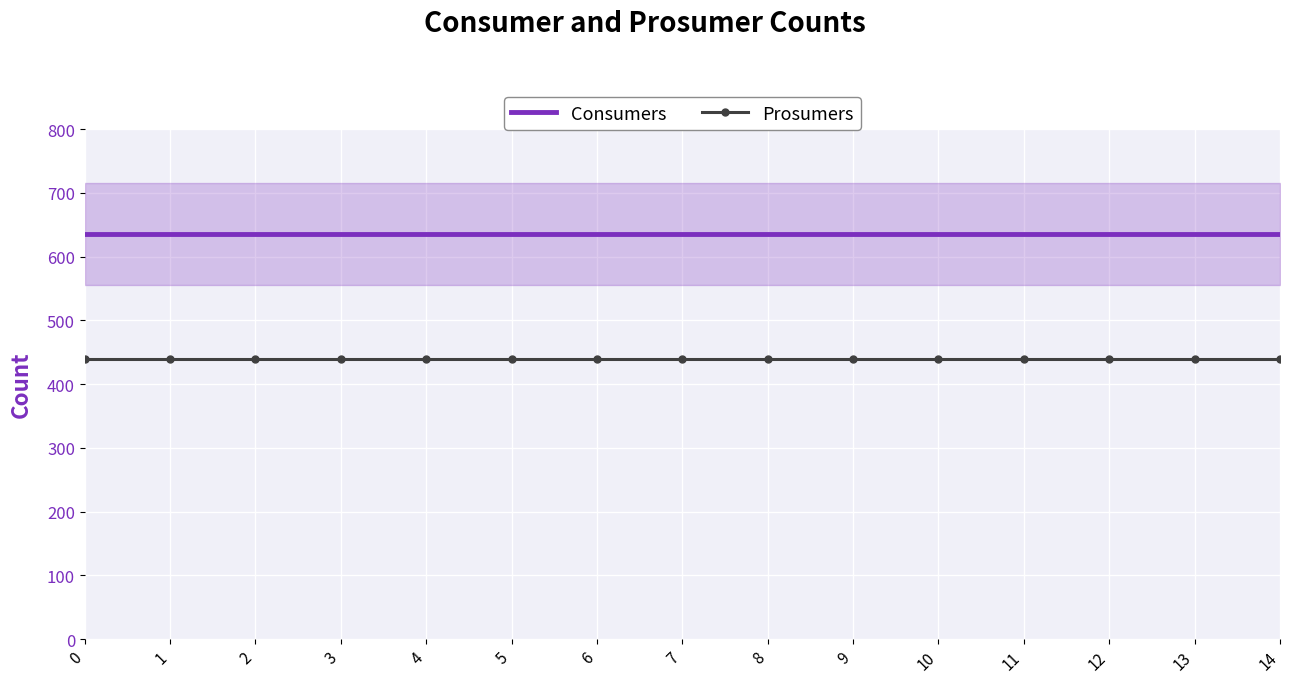

List the series in order of their peak value, highest first.

Consumers, Prosumers